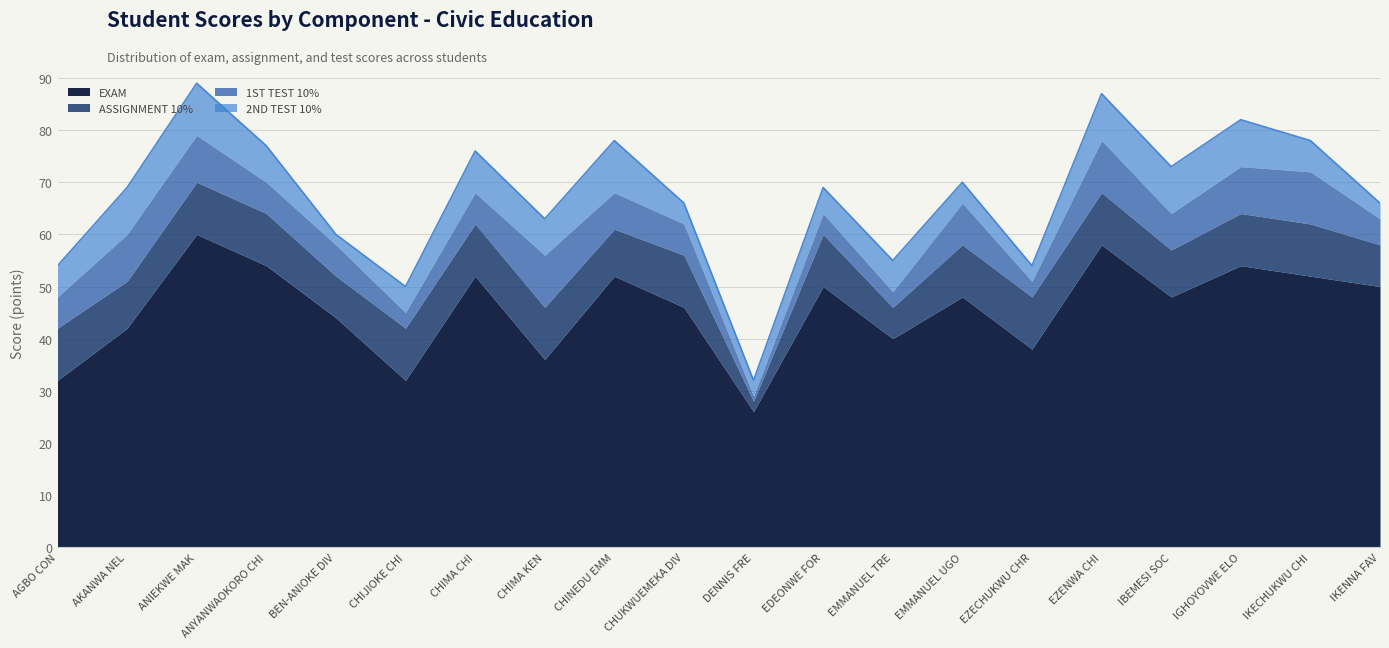

True or false: EXAM has a value of 10 at AKANWA NELSON NNAMDI.

False